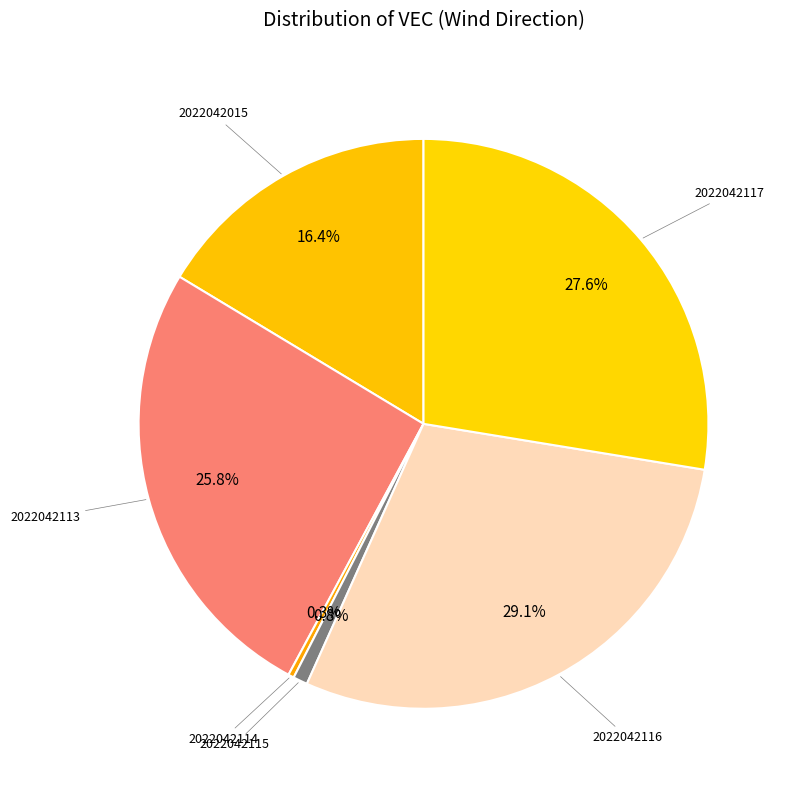

The 2022042116 slice represents 44% of the pie. True or false?

False